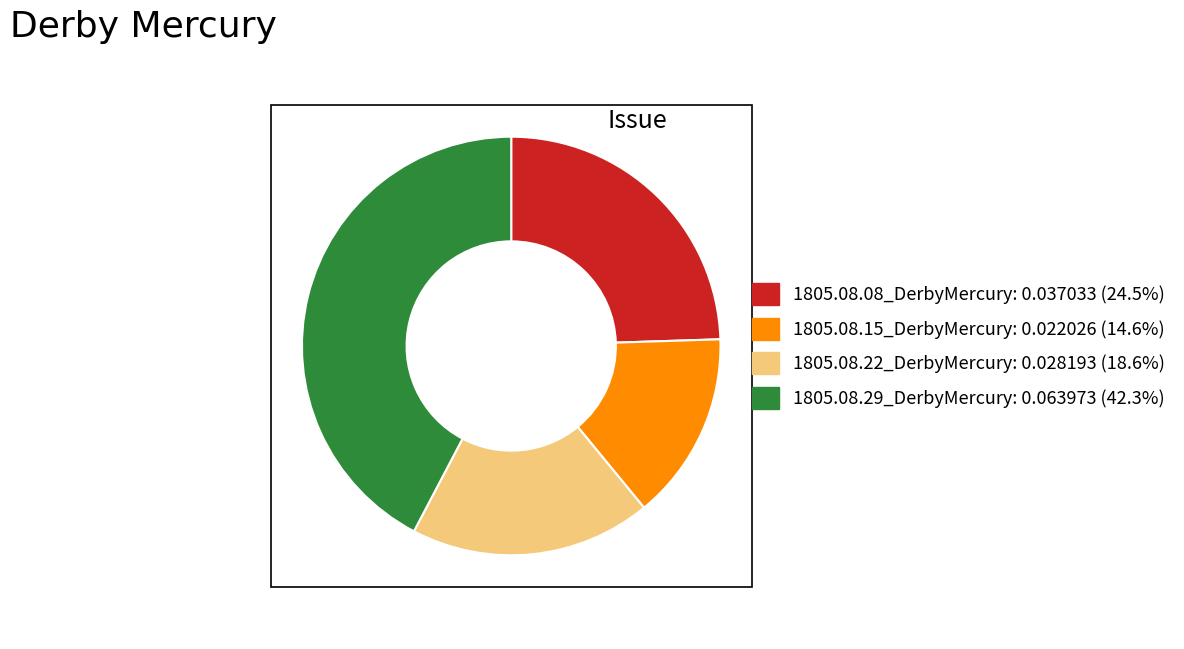

Do 1805.08.22_DerbyMercury: 0.028193 (18.6%) and 1805.08.29_DerbyMercury: 0.063973 (42.3%) together represent more than half of the pie?

Yes